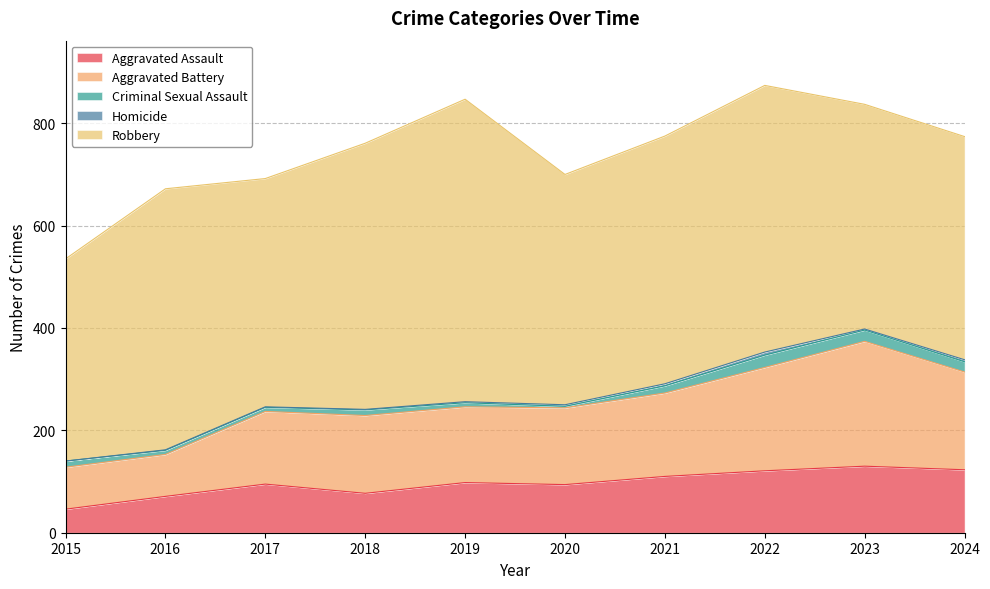

Between 2015 and 2020, which is larger?

2020